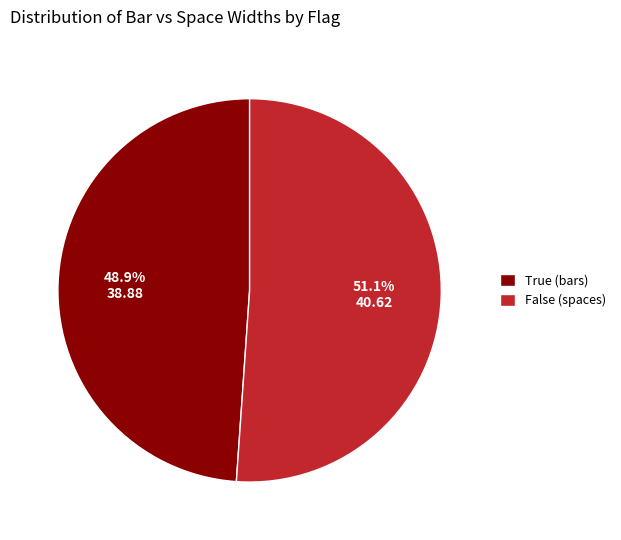

The True (bars) slice represents 49% of the pie. True or false?

True